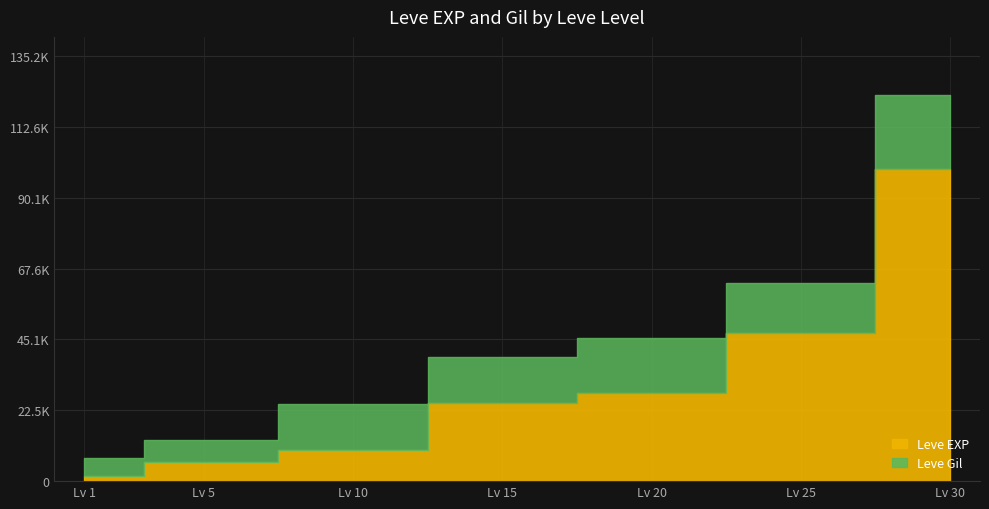

What is the ratio of the value at Lv 30 to the value at Lv 15?

4.0